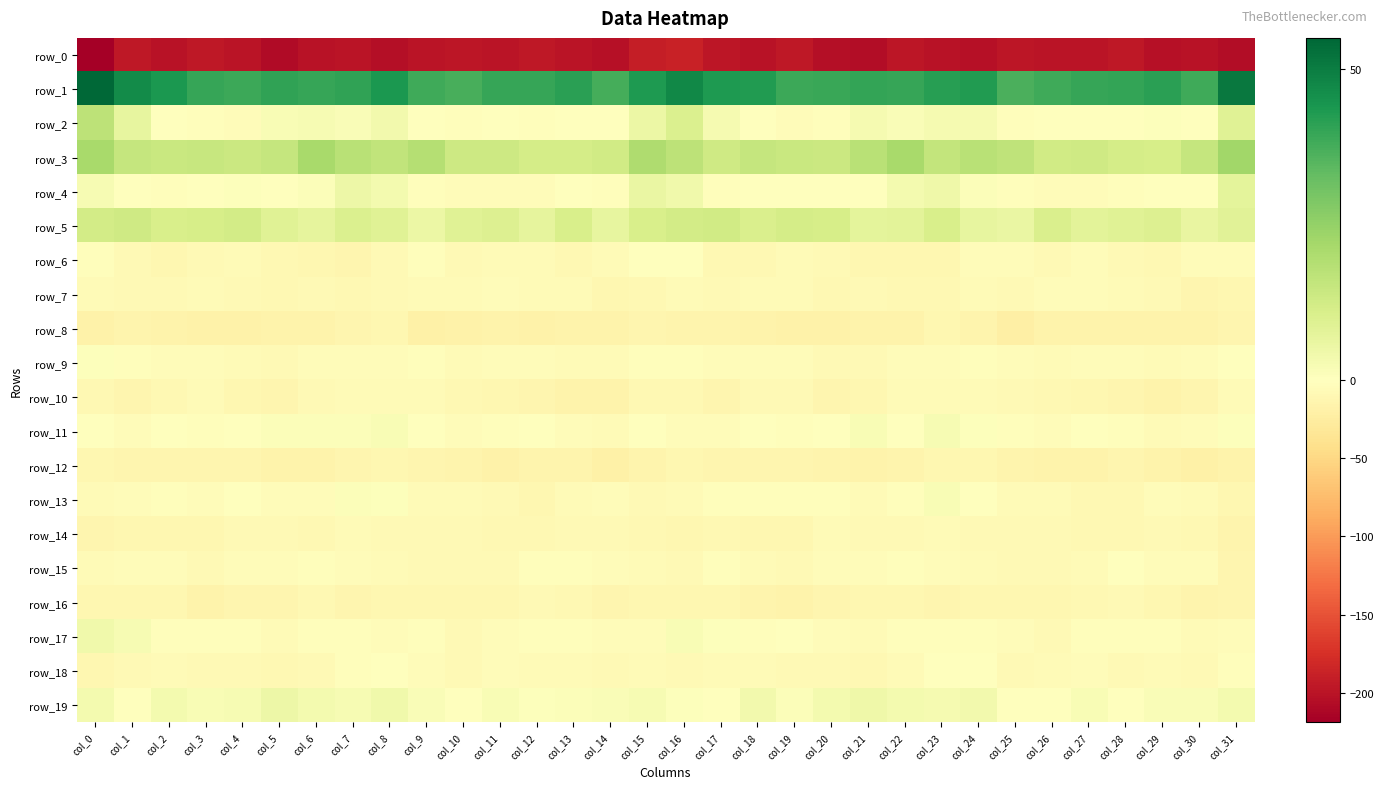

List the labels in order of row_11 value, largest first.

col_23, col_8, col_21, col_6, col_7, col_5, col_24, col_31, col_22, col_27, col_12, col_20, col_9, col_15, col_2, col_18, col_0, col_4, col_3, col_19, col_11, col_28, col_25, col_17, col_16, col_26, col_30, col_1, col_10, col_13, col_29, col_14